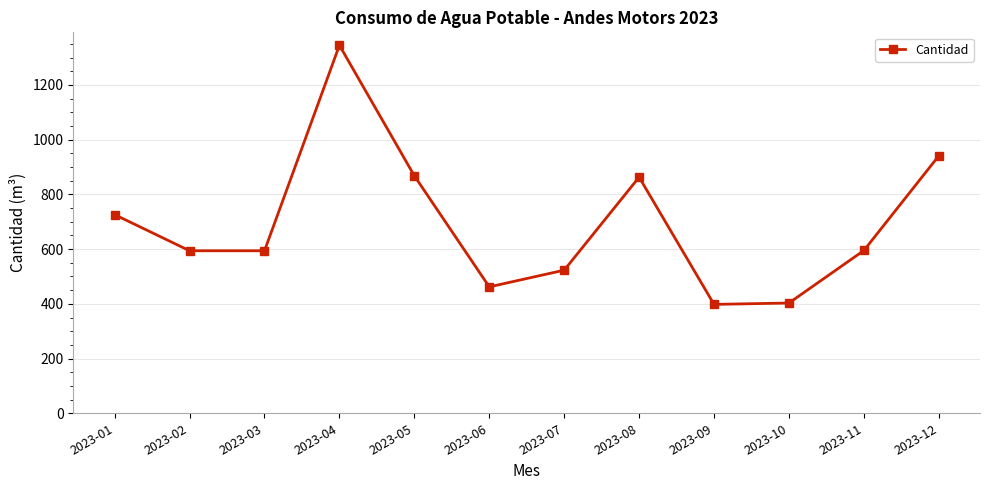

The value at 2023-02 is 1030. True or false?

False